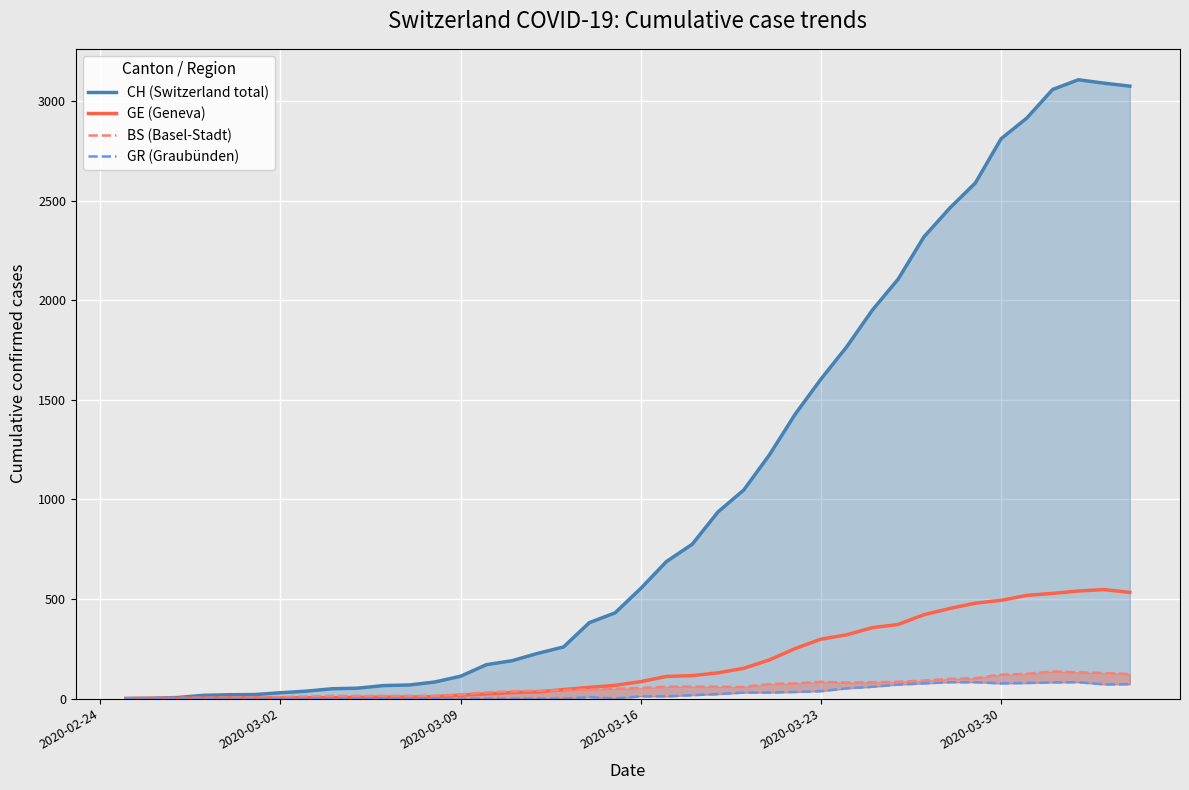

In GE (Geneva), how many points are higher than both neighbors (excluding endpoints)?

1